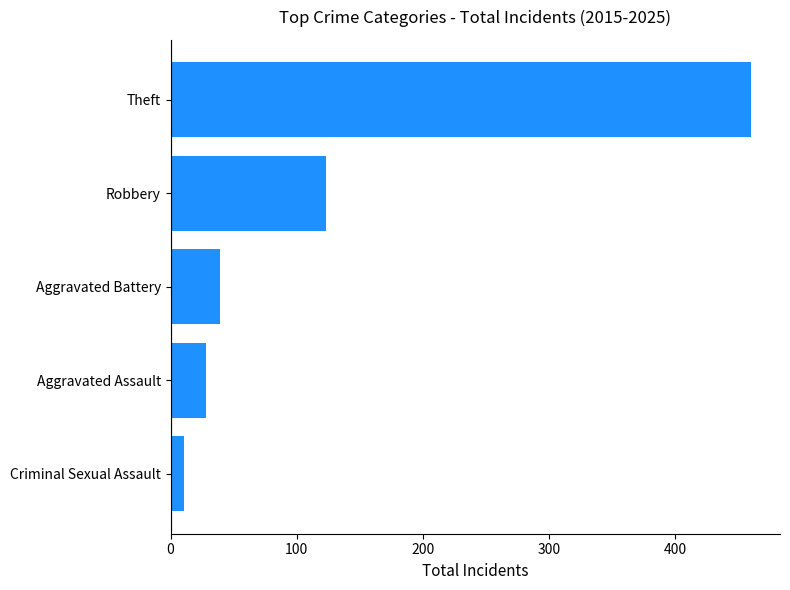

What is the average value?

132